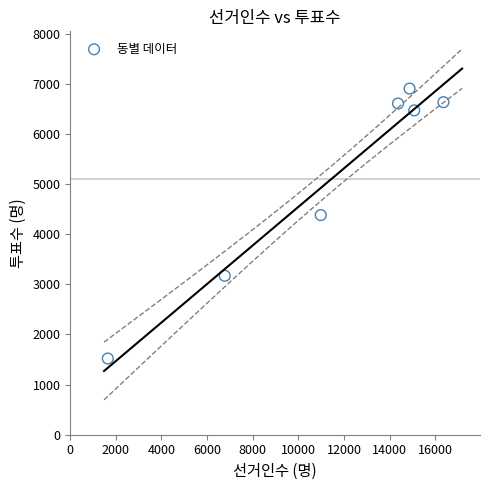

What Y value in the scatter plot is closest to 4213?

4382